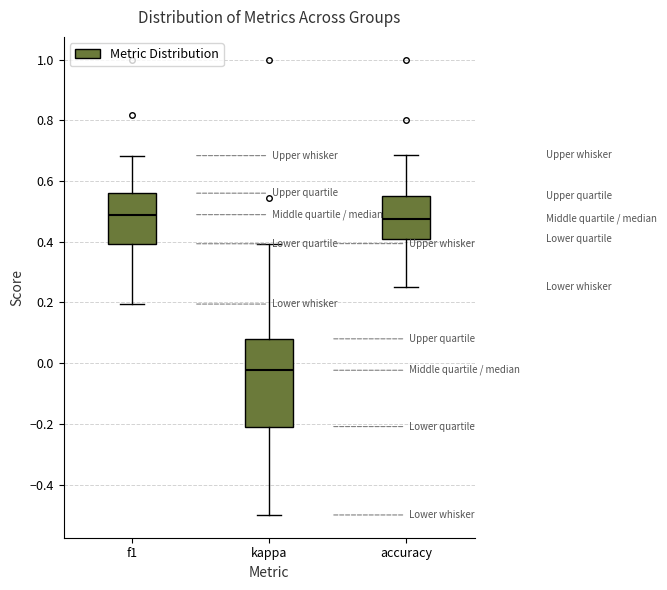

Which box's median line is the lowest?

kappa